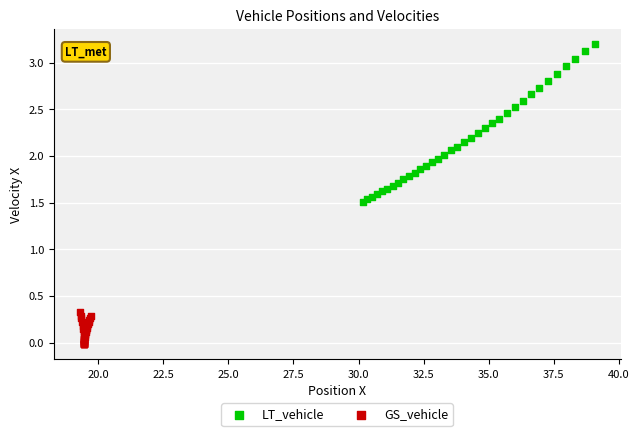

Which series contains the lowest Y value?

GS_vehicle